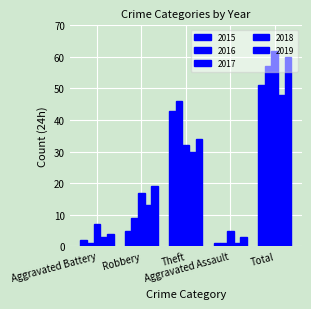

Count the number of categories in the chart.

5